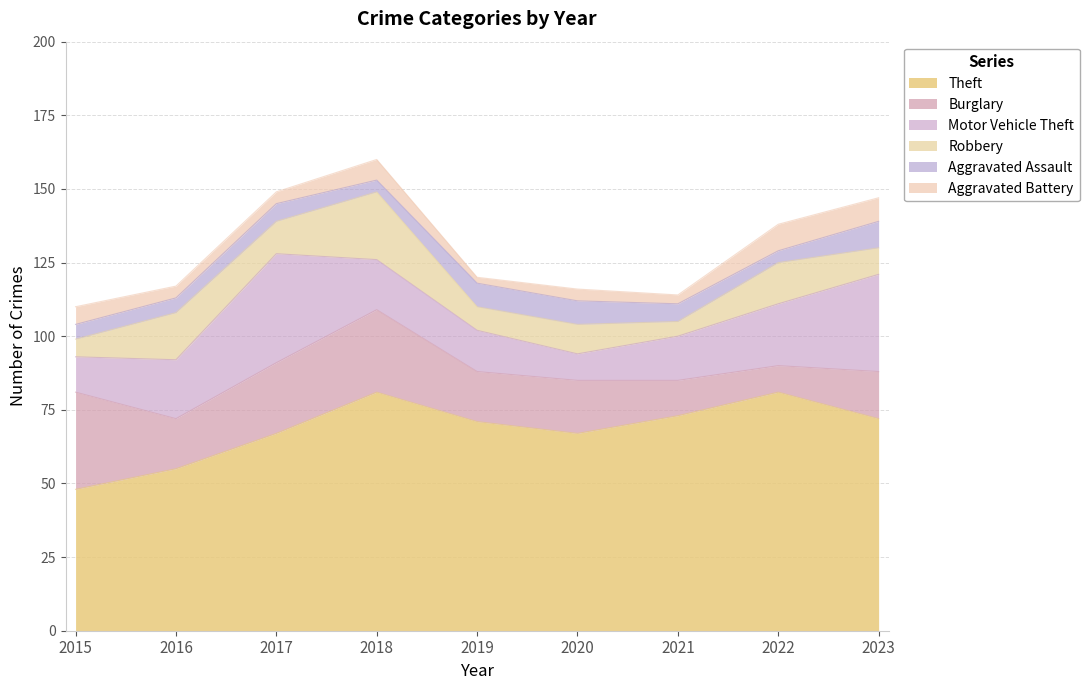

Between 2018 and 2020, which series saw the biggest shift?

Theft